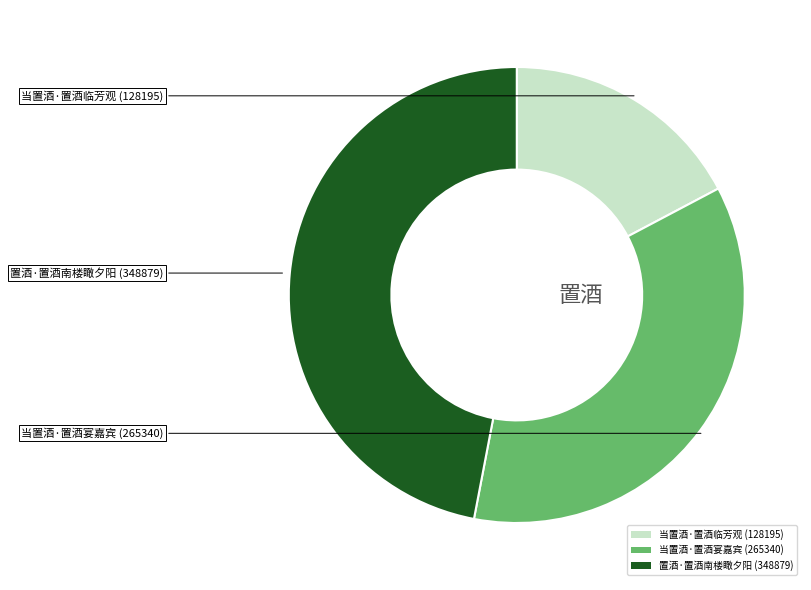

Is the sum of 当置酒·置酒宴嘉宾 and 当置酒·置酒临芳观 greater than half?

Yes